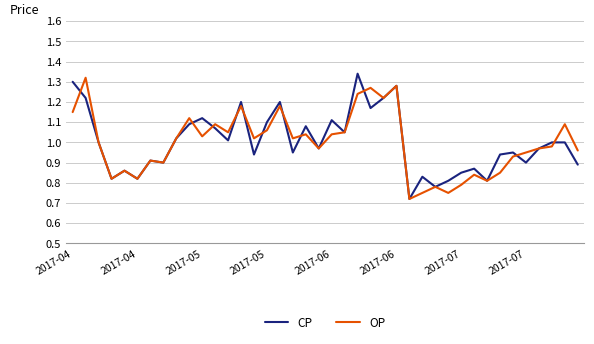

Which series has the largest total across all categories?

CP